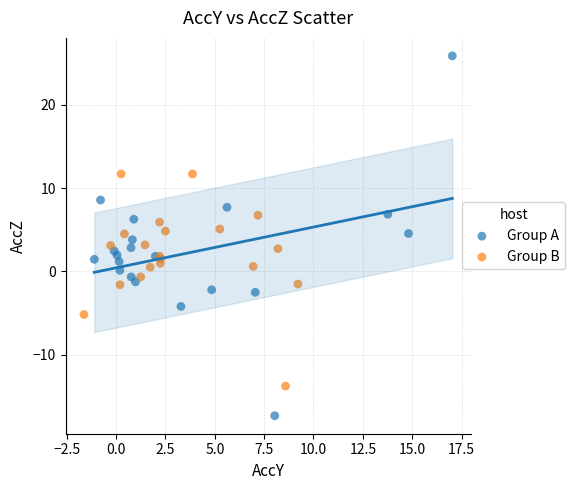

Which series reaches the maximum Y coordinate?

Group A